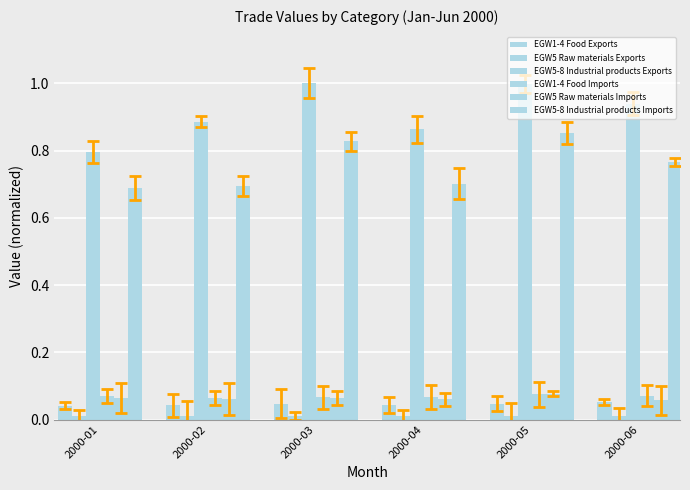

Reading left to right, transcribe all the data shown in this chart.

EGW1-4 Food Exports: 2000-01=0.0	2000-02=0.0	2000-03=0.0	2000-04=0.0	2000-05=0.0	2000-06=0.1
EGW5 Raw materials Exports: 2000-01=0.0	2000-02=0.0	2000-03=0.0	2000-04=0.0	2000-05=0.0	2000-06=0.0
EGW5-8 Industrial products Exports: 2000-01=0.8	2000-02=0.9	2000-03=1.0	2000-04=0.9	2000-05=1.0	2000-06=0.9
EGW1-4 Food Imports: 2000-01=0.1	2000-02=0.1	2000-03=0.1	2000-04=0.1	2000-05=0.1	2000-06=0.1
EGW5 Raw materials Imports: 2000-01=0.1	2000-02=0.1	2000-03=0.1	2000-04=0.1	2000-05=0.1	2000-06=0.1
EGW5-8 Industrial products Imports: 2000-01=0.7	2000-02=0.7	2000-03=0.8	2000-04=0.7	2000-05=0.9	2000-06=0.8